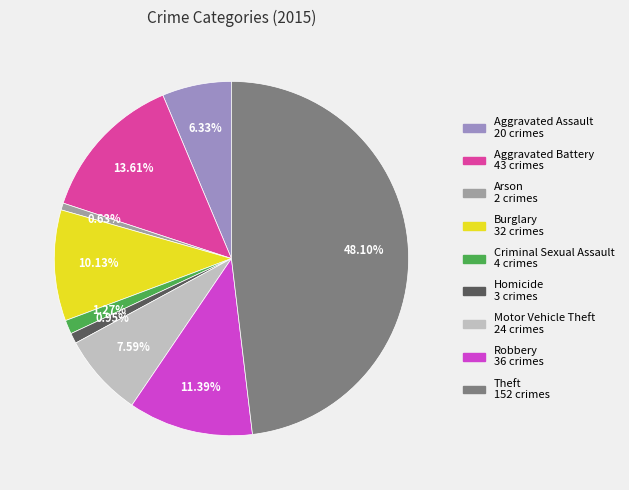

Count the number of slices in the pie.

9